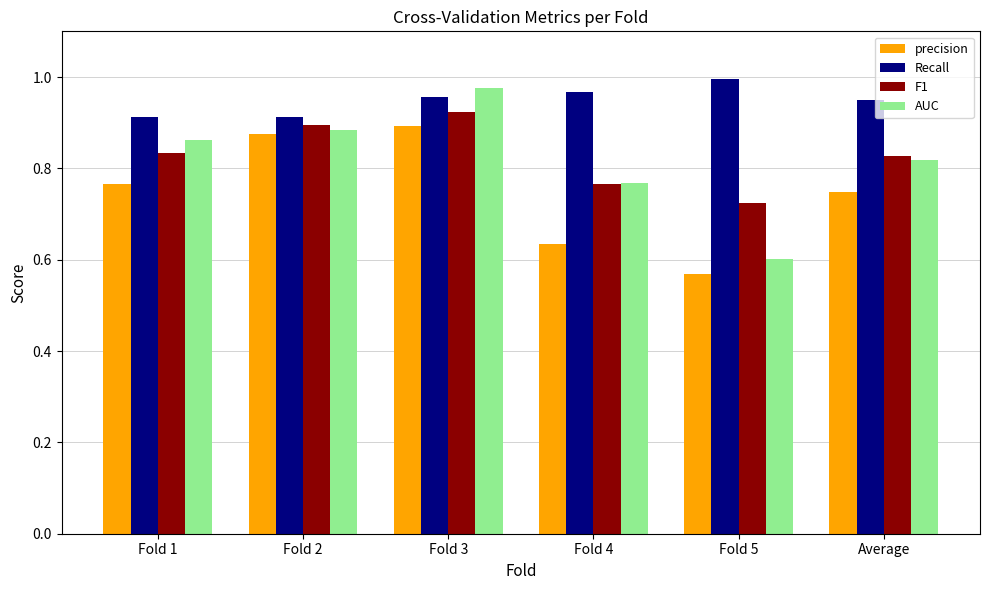

Rank the series by their maximum value, from lowest to highest.

precision, F1, AUC, Recall